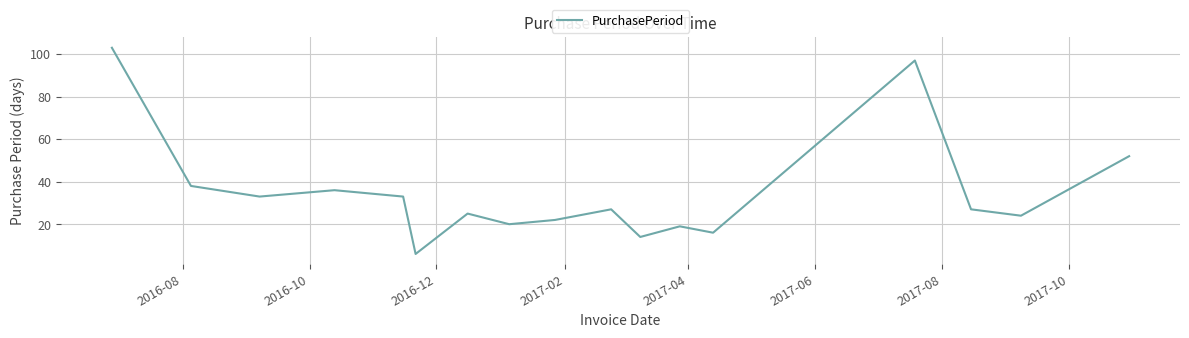

How many lines are shown in the chart?

1